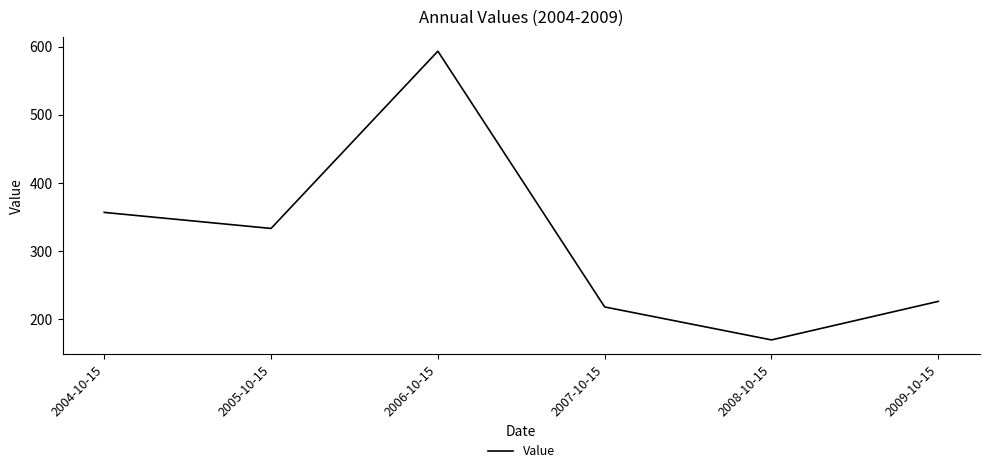

Does the chart have visible grid lines?

No